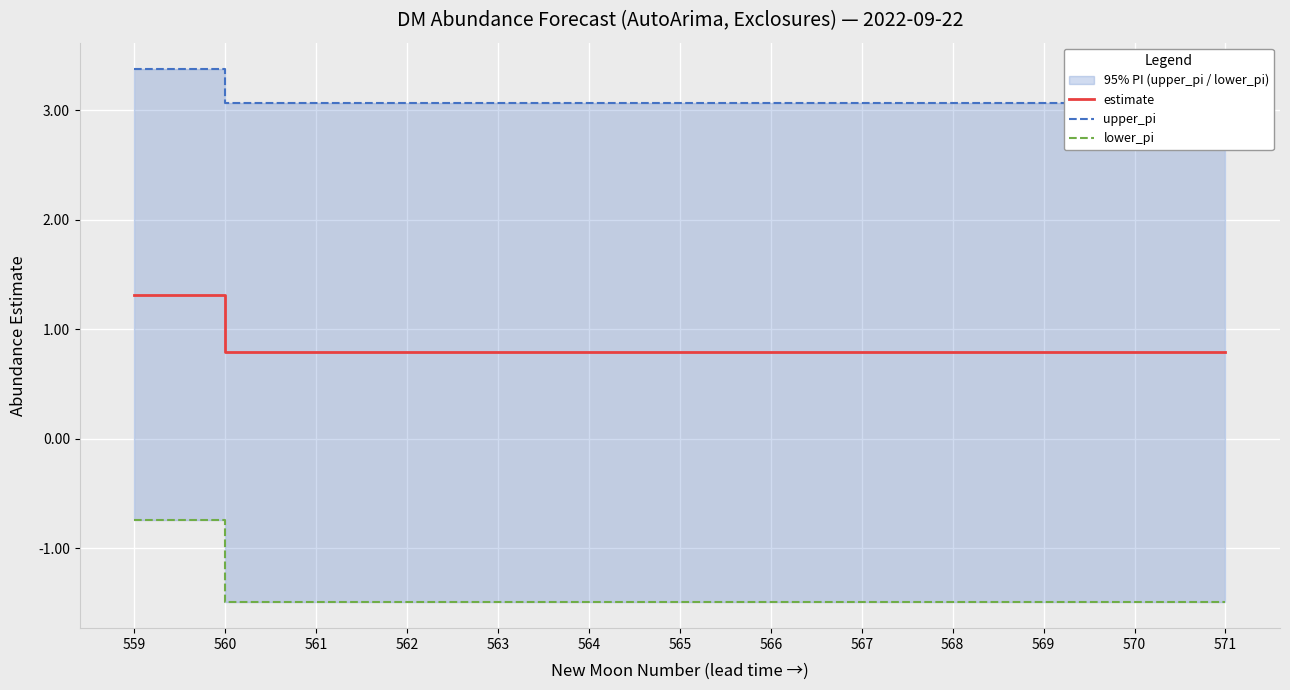

What is the approximate value of estimate at 563?

0.8